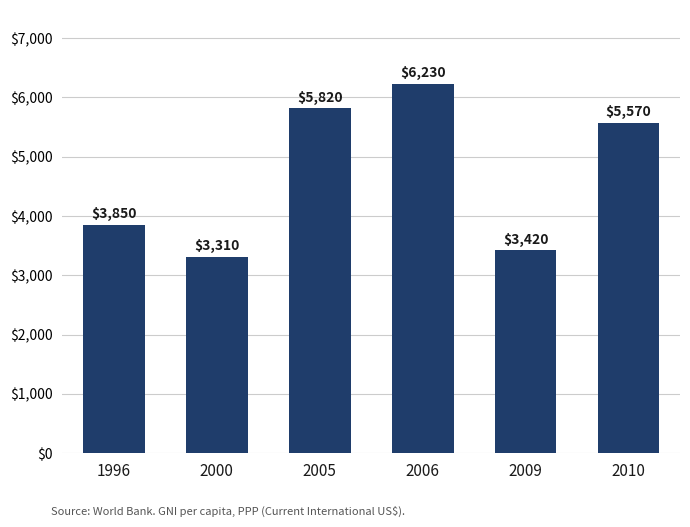

Reading left to right, list all the values displayed in this chart.

3850	3310	5820	6230	3420	5570